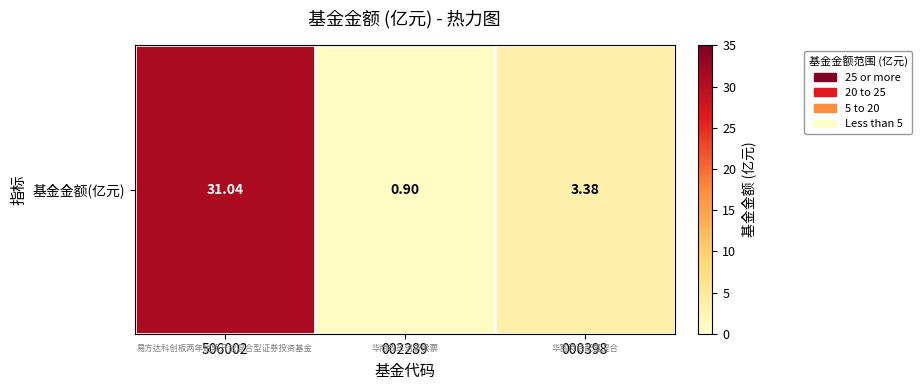

What is the difference between the second highest and minimum values?

2.5